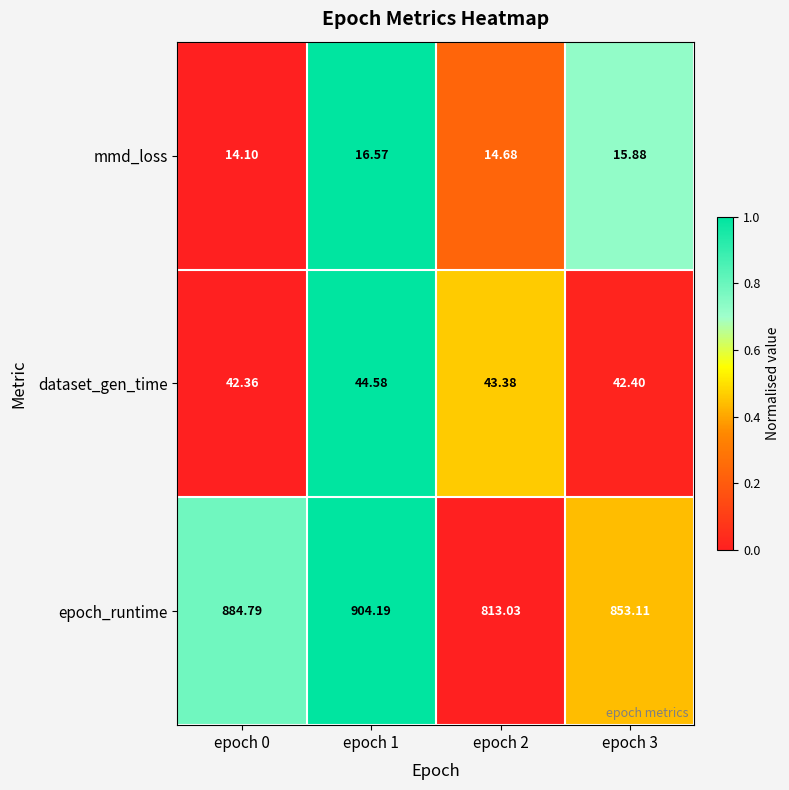

Which series has the largest total across all categories?

epoch_runtime